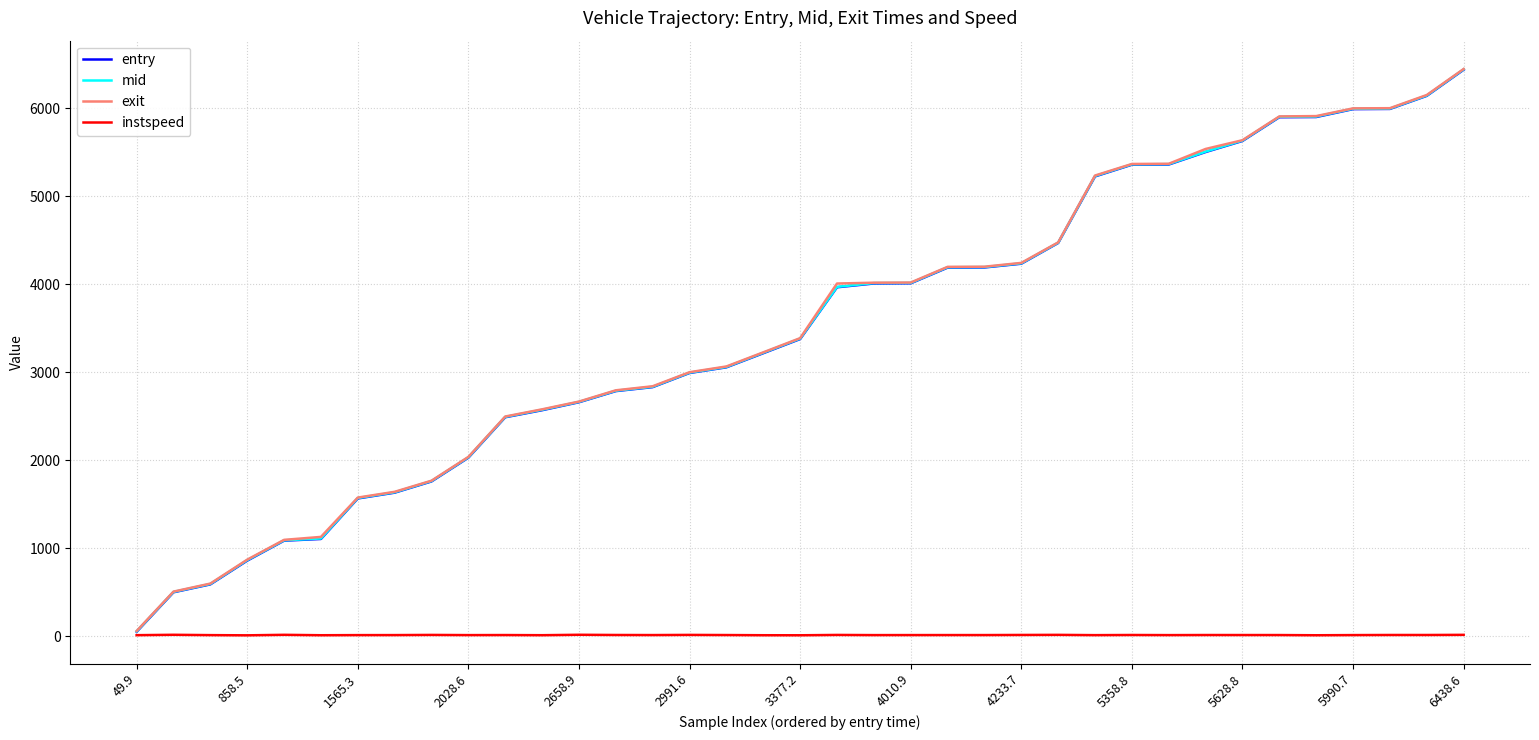

What is the maximum value shown in the chart?

6446.9